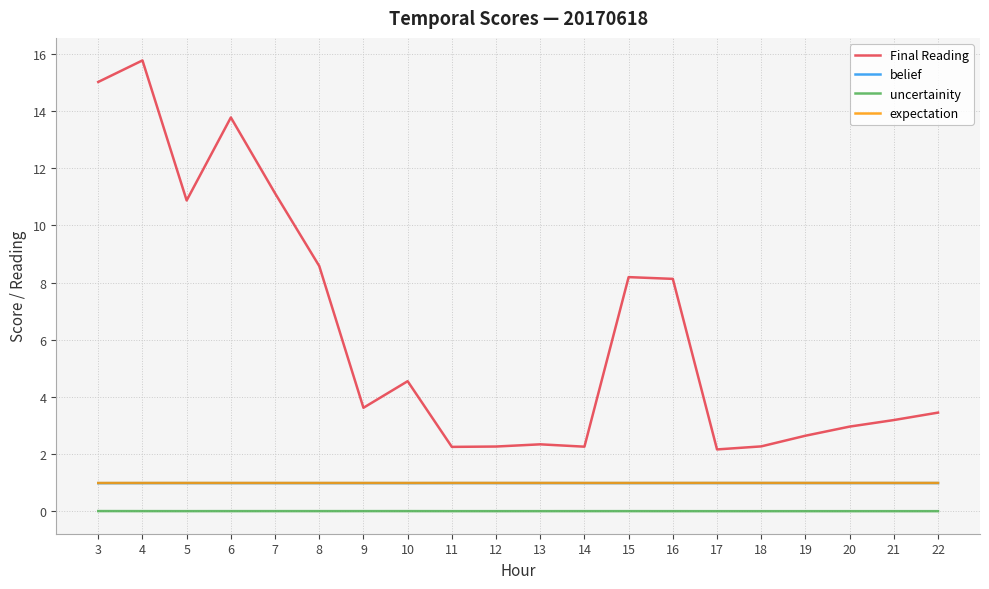

What are all the series names shown in the legend?

Final Reading, belief, uncertainity, expectation